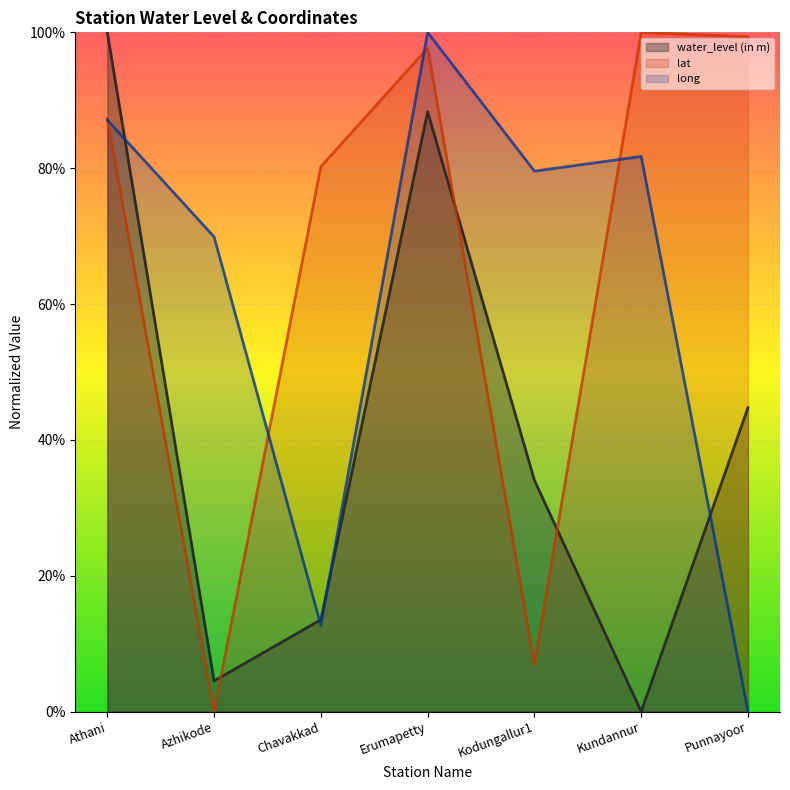

Does the chart display data point markers on the line(s)?

No